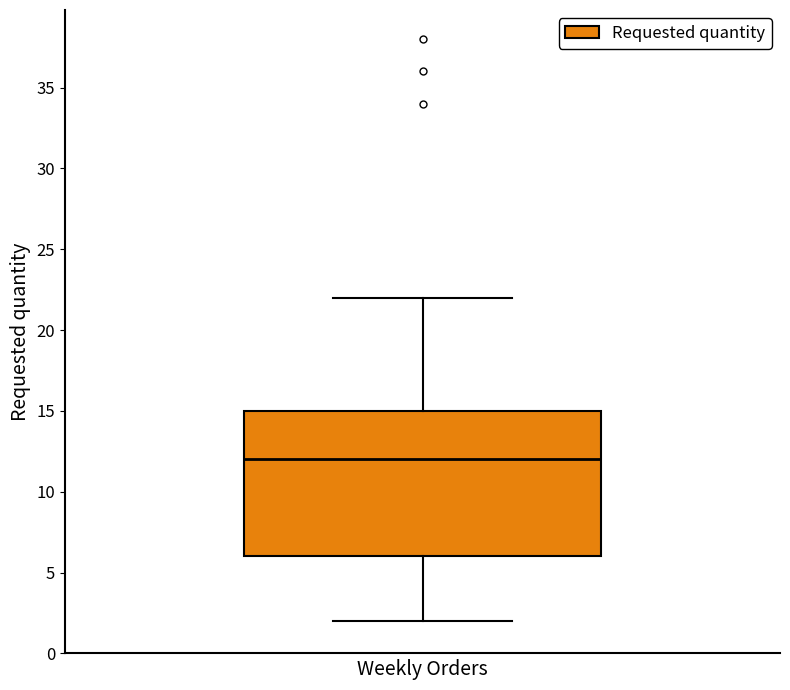

Transcribe this box plot: give where the median line is, the range the box spans, and where the two whiskers end, as read against the y-axis. The values are not printed on the chart, so give them approximately, as read against the axis.

median 12, box 6 to 15, whiskers 2 to 22